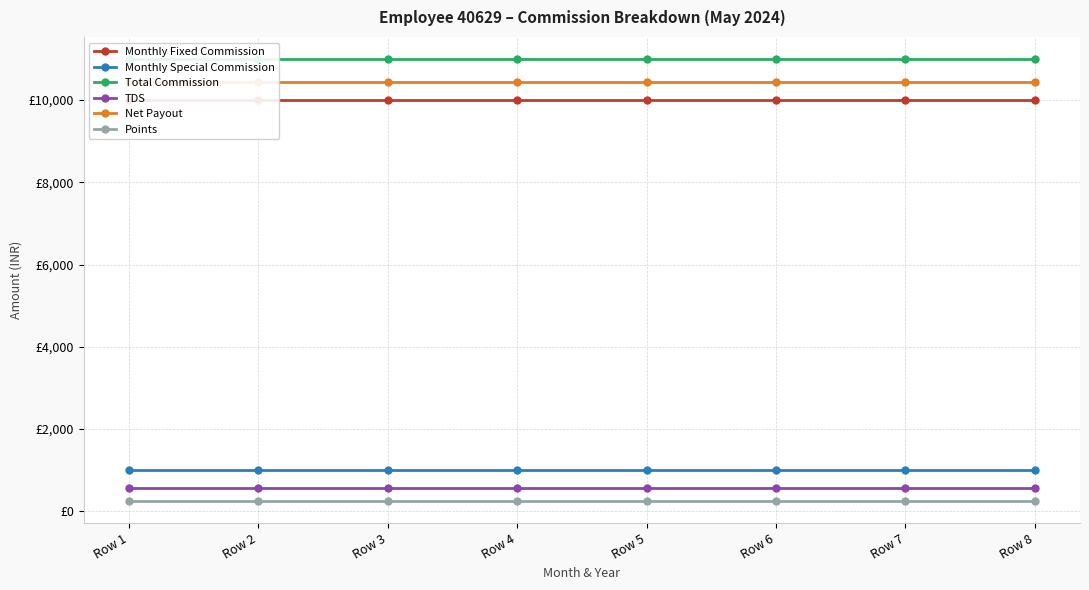

Is the value of TDS at Row 5 greater than the value of Monthly Fixed Commission at Row 8?

No